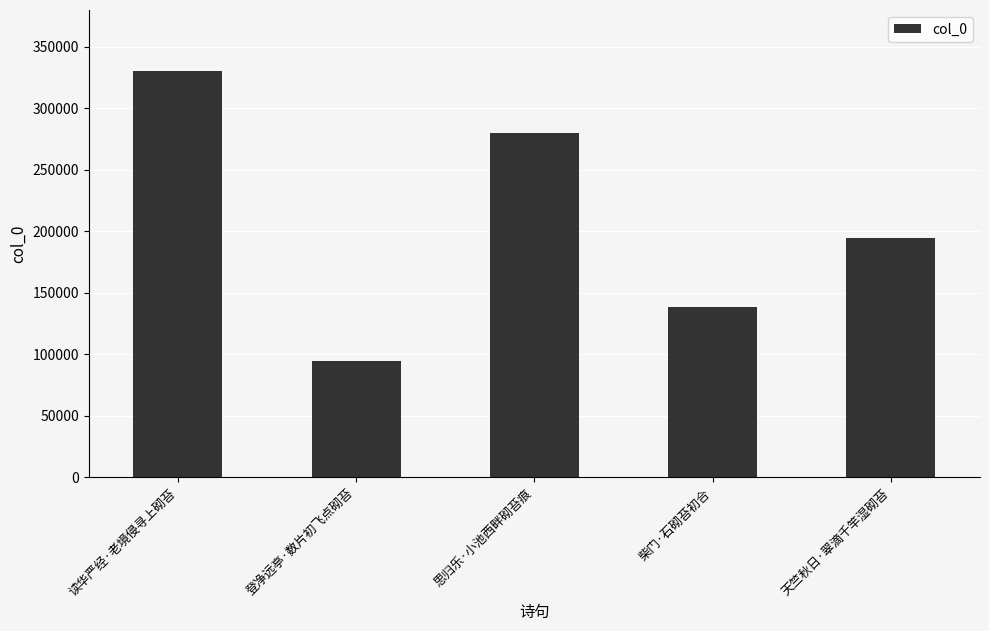

Approximately how many times larger is the value at 读华严经·老境侵寻上砌苔 compared to 天竺秋日·翠滴千竿湿砌苔?

1.7